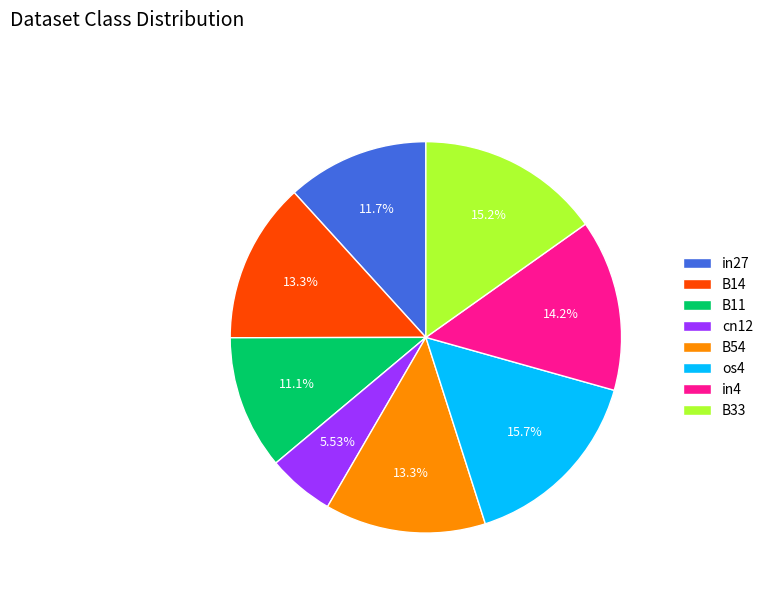

Count the number of slices in the pie.

8